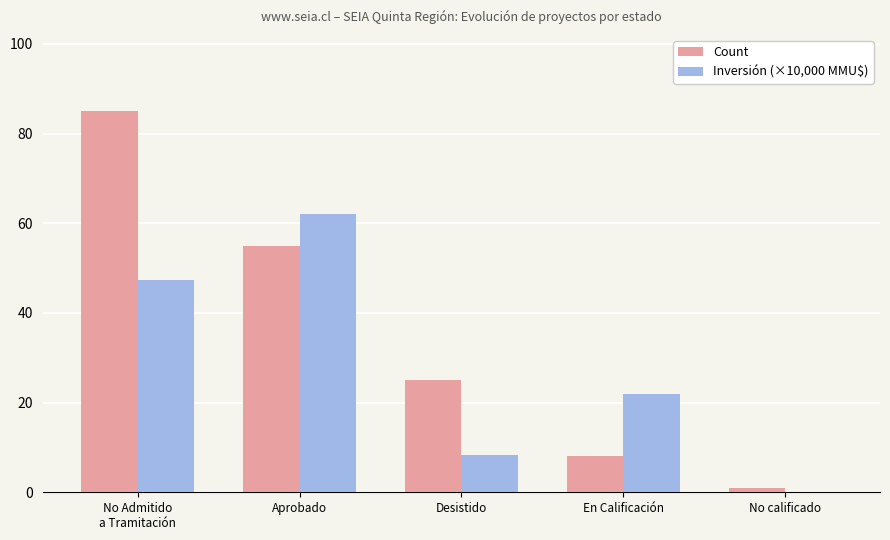

What is the sum of all Count values?

174.0